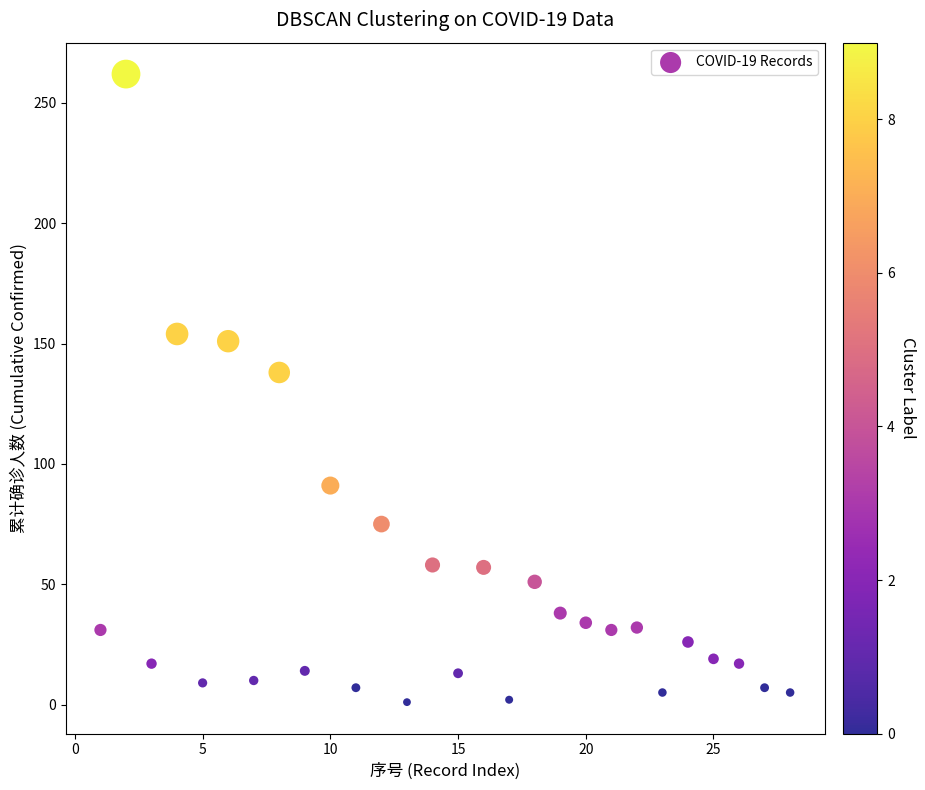

What is the range of X values (max minus min)?

27